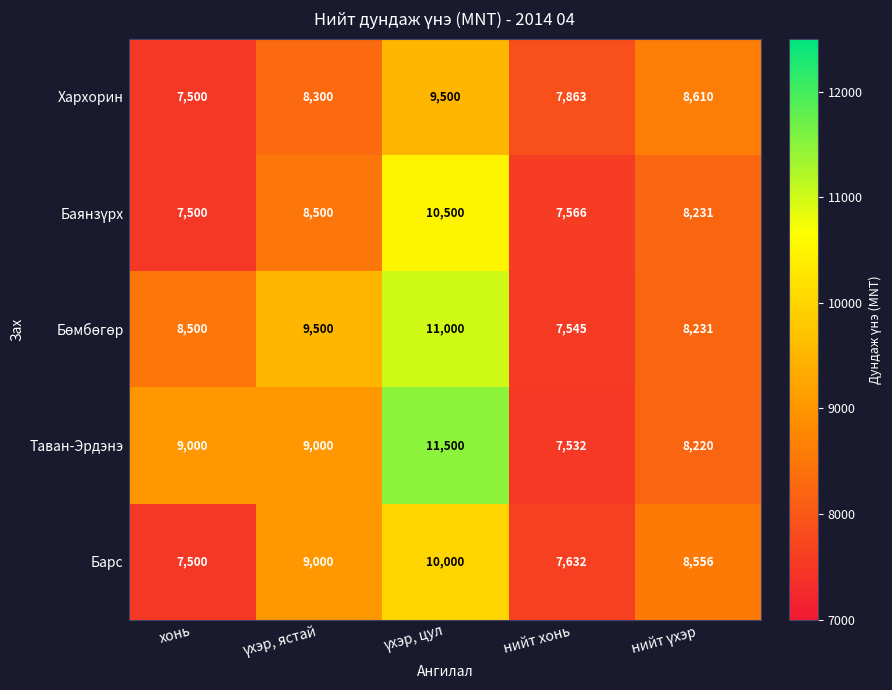

Read the Барс value at хонь, to the nearest 50.

7500